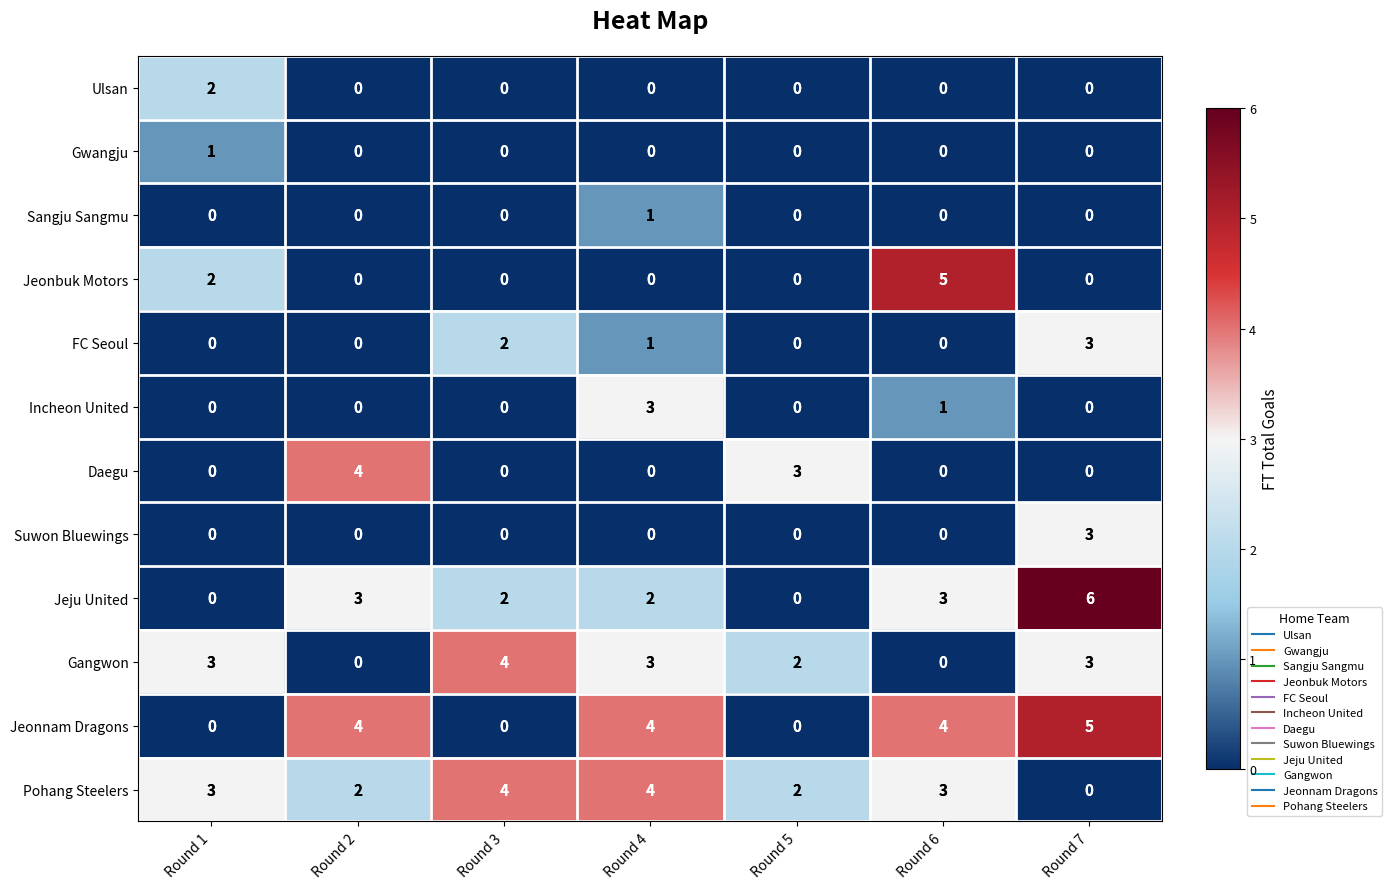

Is it true that Incheon United equals 0 at Round 7?

True